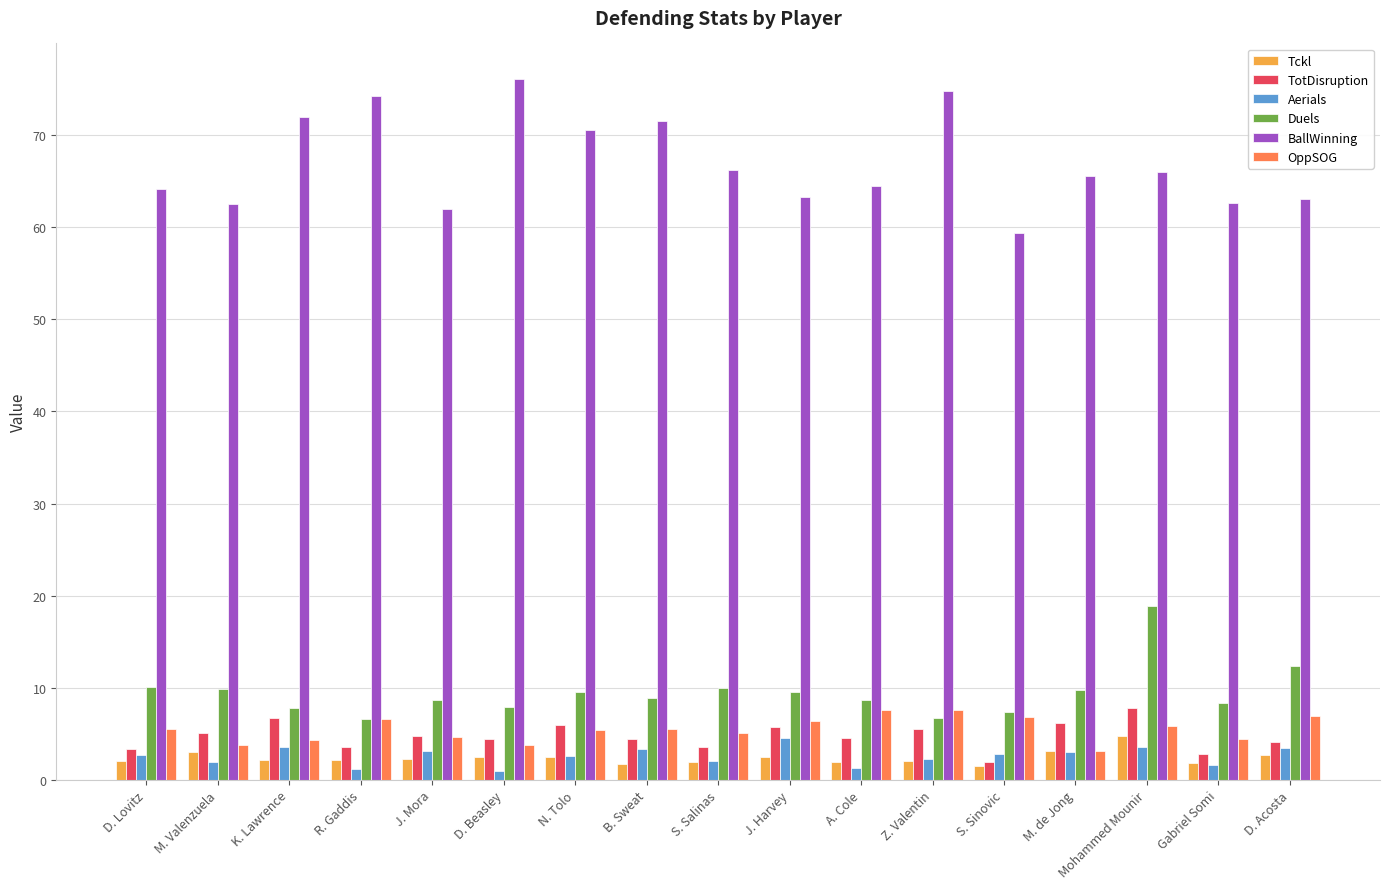

What position from the right is K. Lawrence?

15